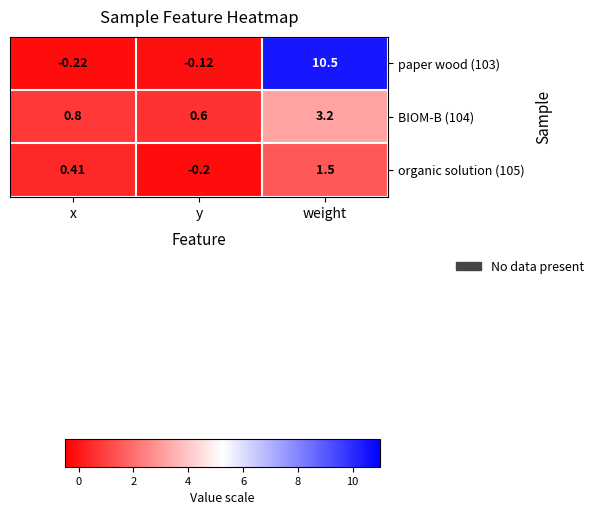

At which category is the sum across all series the highest?

weight